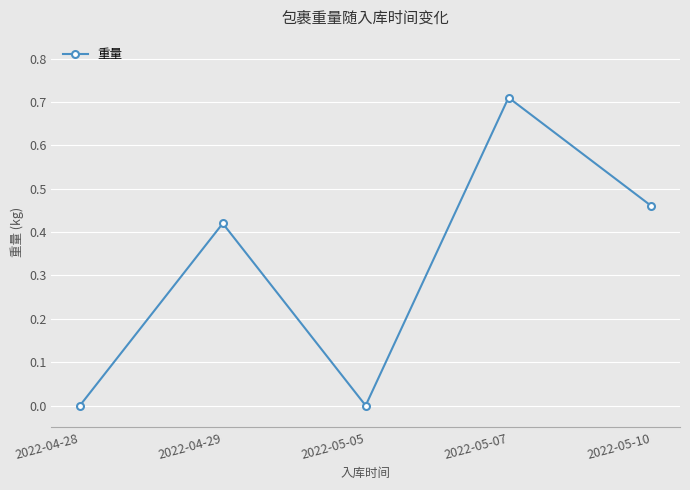

How many interior local peaks (higher than both neighbors) does the data have?

2